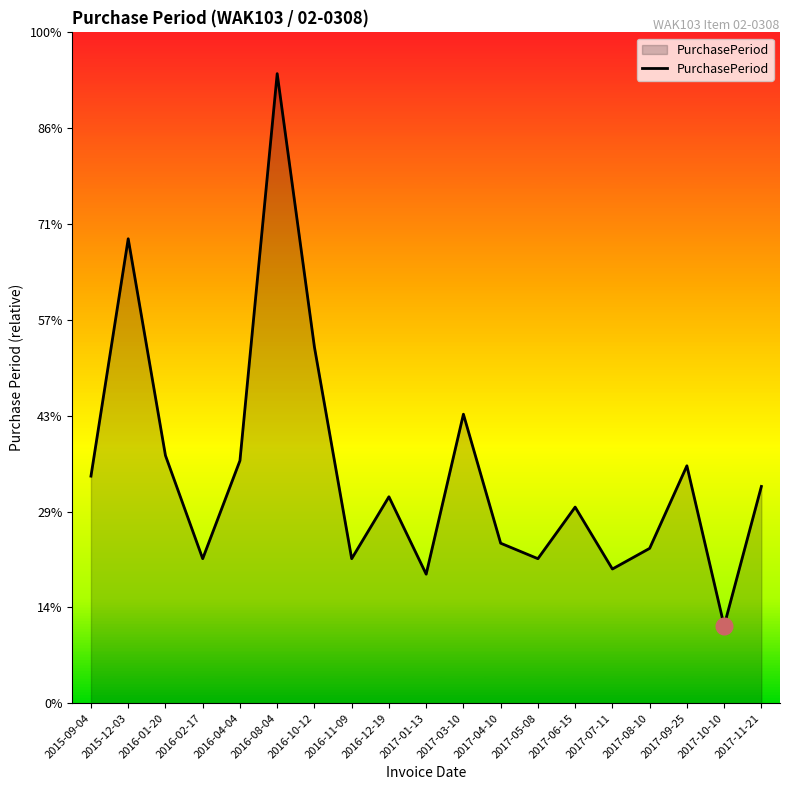

Does the chart have visible grid lines?

No